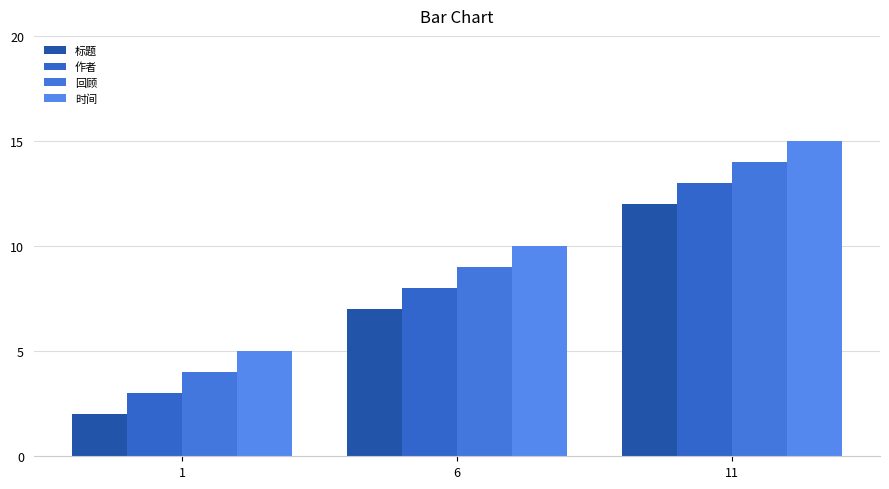

At which label does 标题 reach its peak?

11